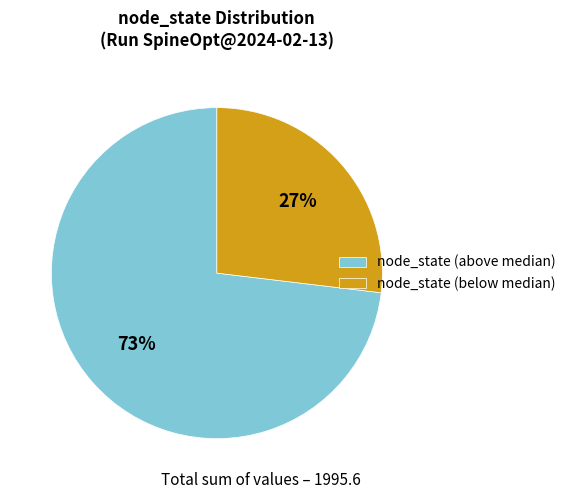

To the nearest percent, what is the difference between the largest and smallest slice percentages?

46%